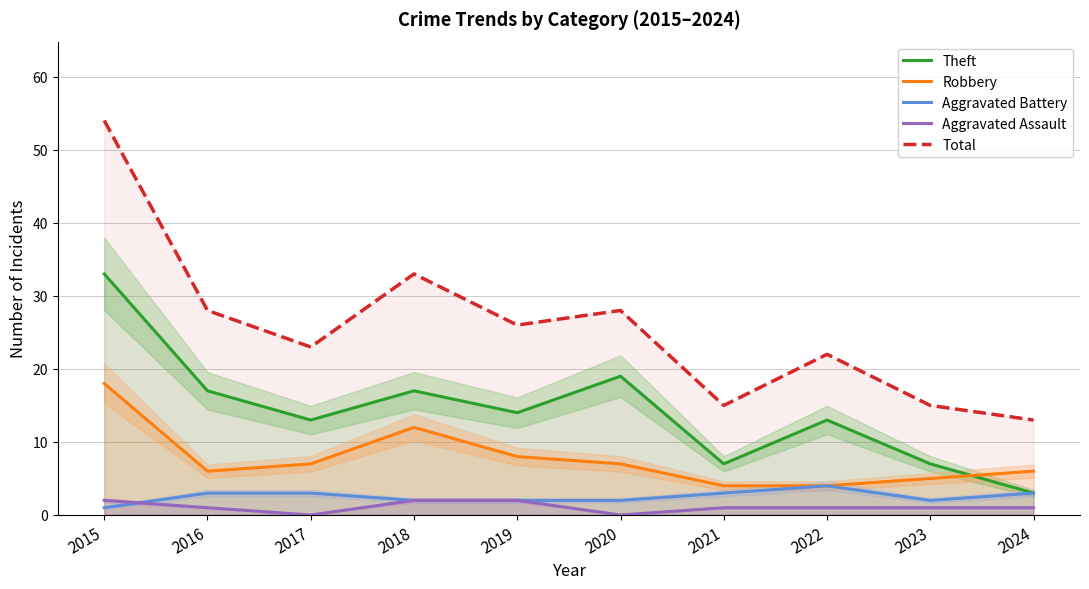

Which category has the highest value in the Aggravated Assault series?

2015